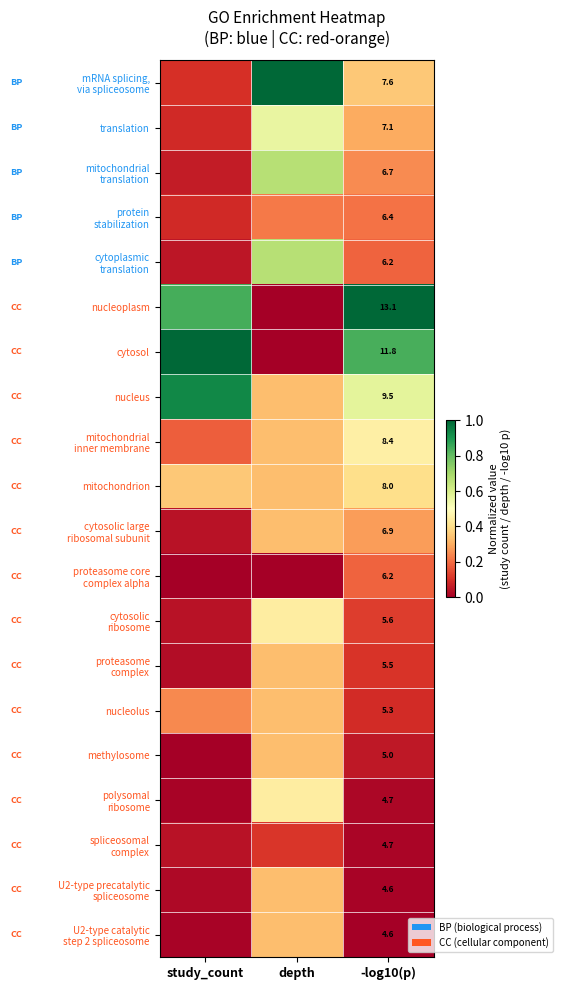

How many distinct data groups are displayed?

20